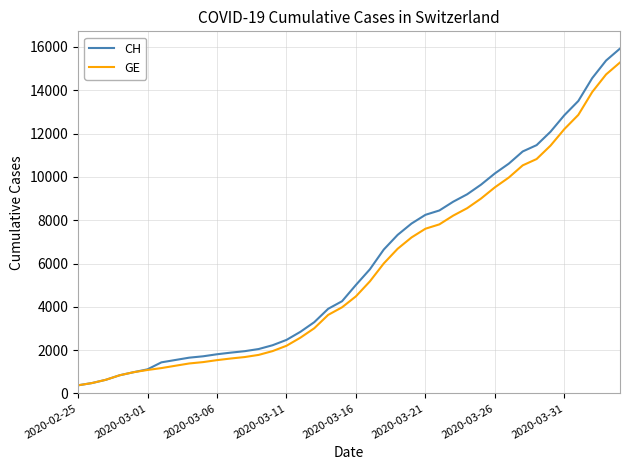

What is the smallest value displayed?

375